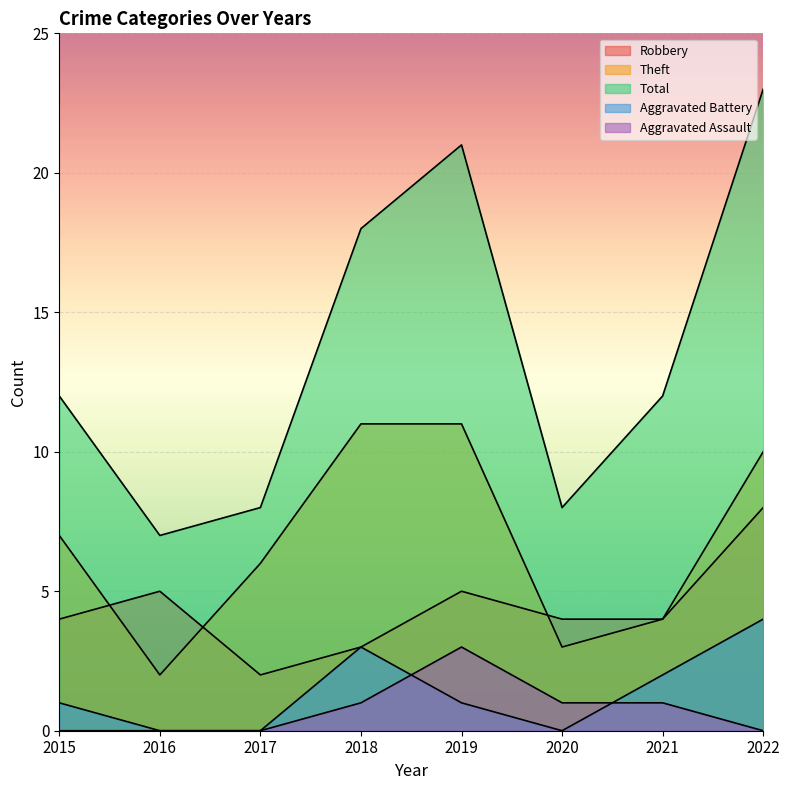

What is the maximum value for Aggravated Battery?

4